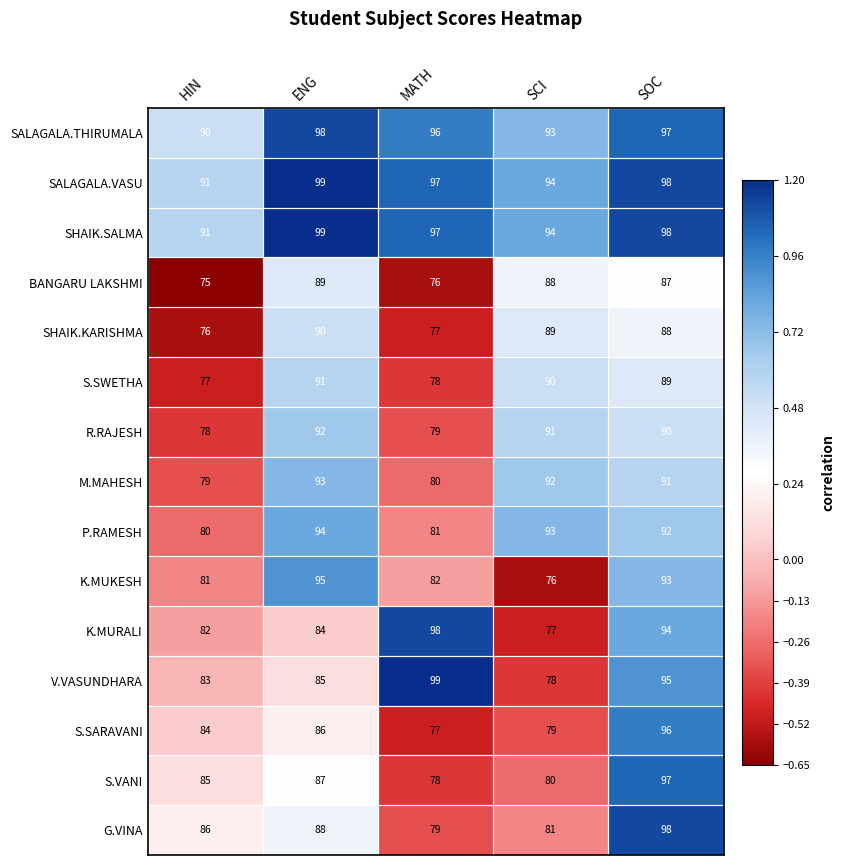

Is it true that SHAIK.KARISHMA equals 42 at ENG?

False